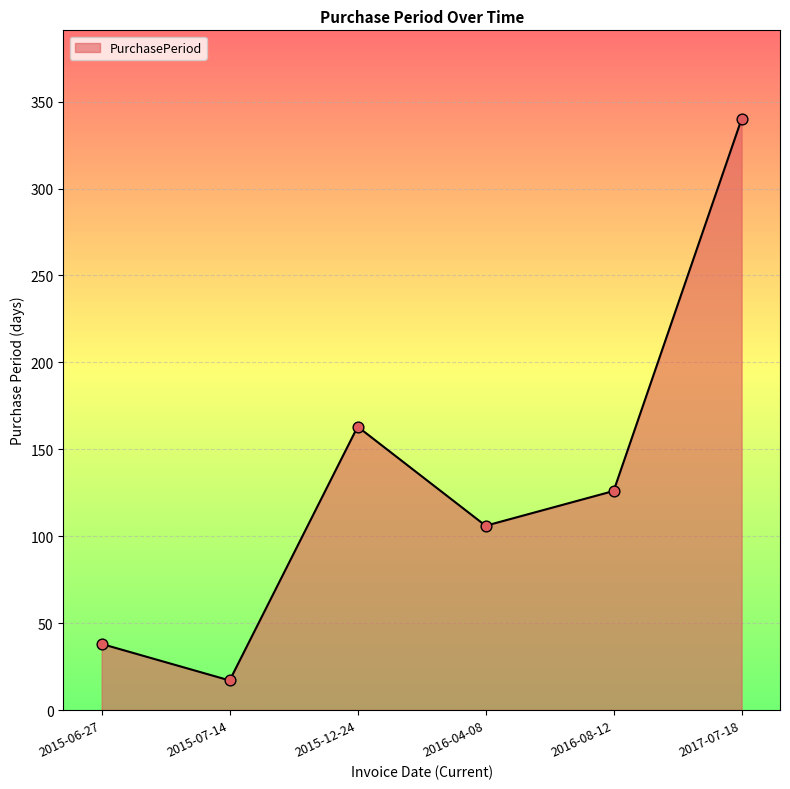

What is the change in value from 2015-12-24 to 2016-08-12?

-37